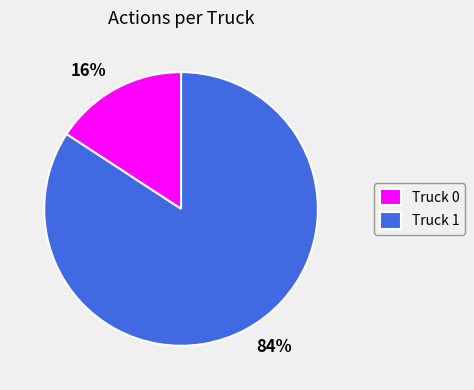

To the nearest percent, what is the average slice percentage?

50%